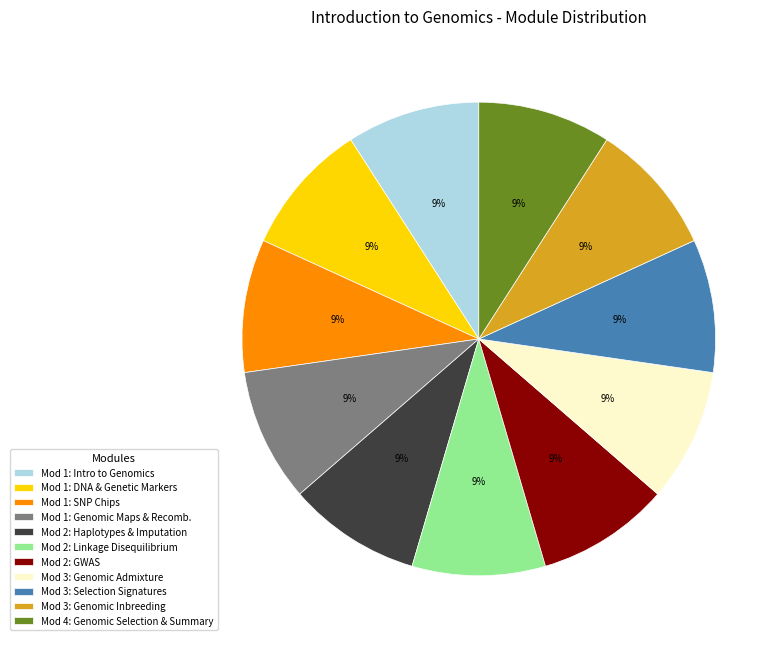

To the nearest percent, what percentage of the pie is Mod 1: DNA & Genetic Markers?

9%